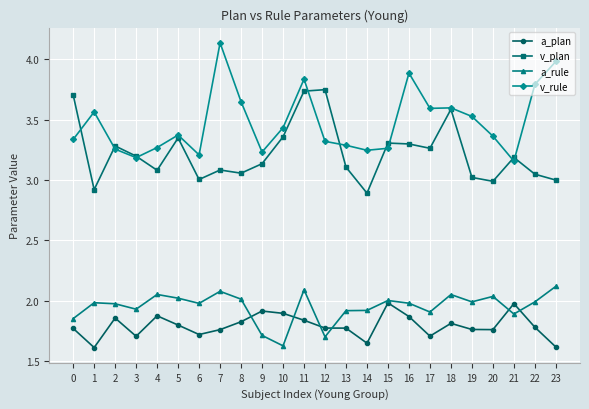

Rank the series at 19 from highest to lowest value.

v_rule, v_plan, a_rule, a_plan